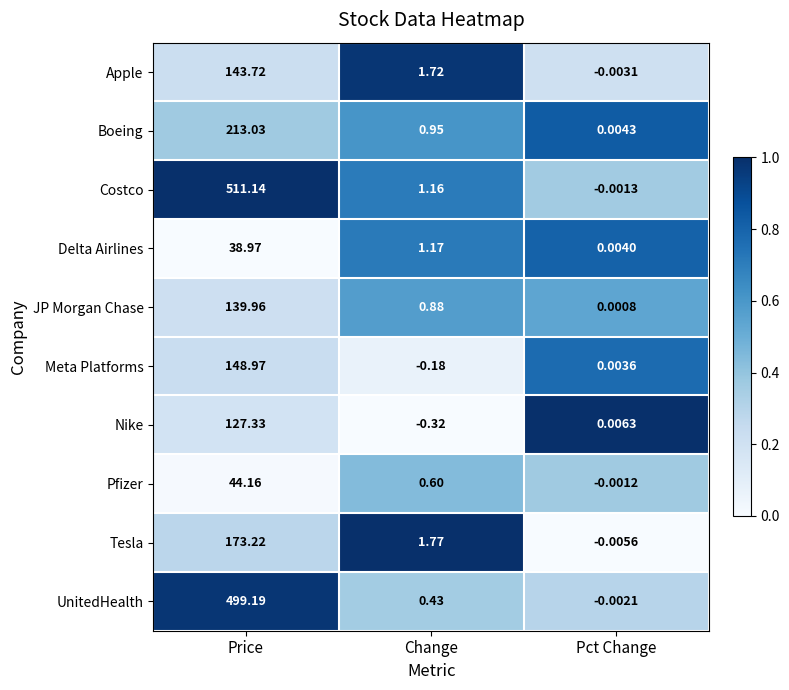

At Change, list the series in order from smallest to largest.

Nike, Meta Platforms, UnitedHealth, Pfizer, JP Morgan Chase, Boeing, Costco, Delta Airlines, Apple, Tesla